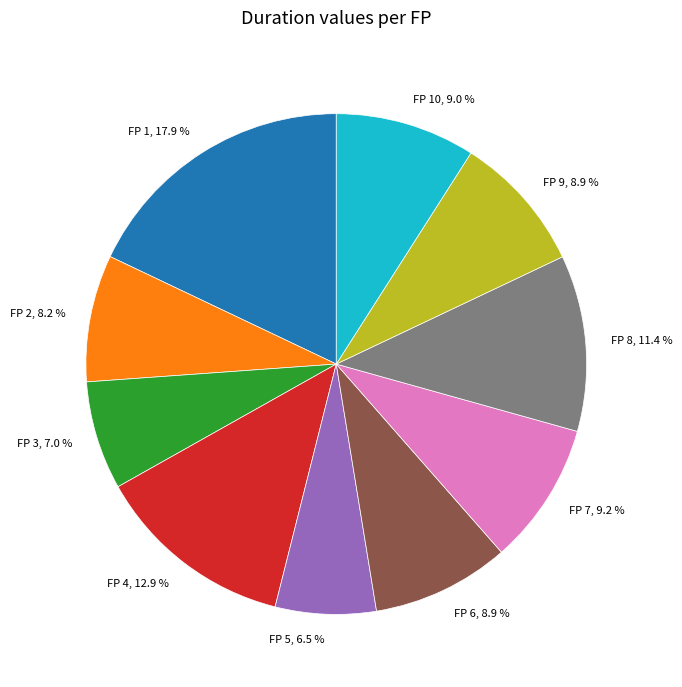

To the nearest percent, what is the difference between the largest and smallest slice percentages?

11%